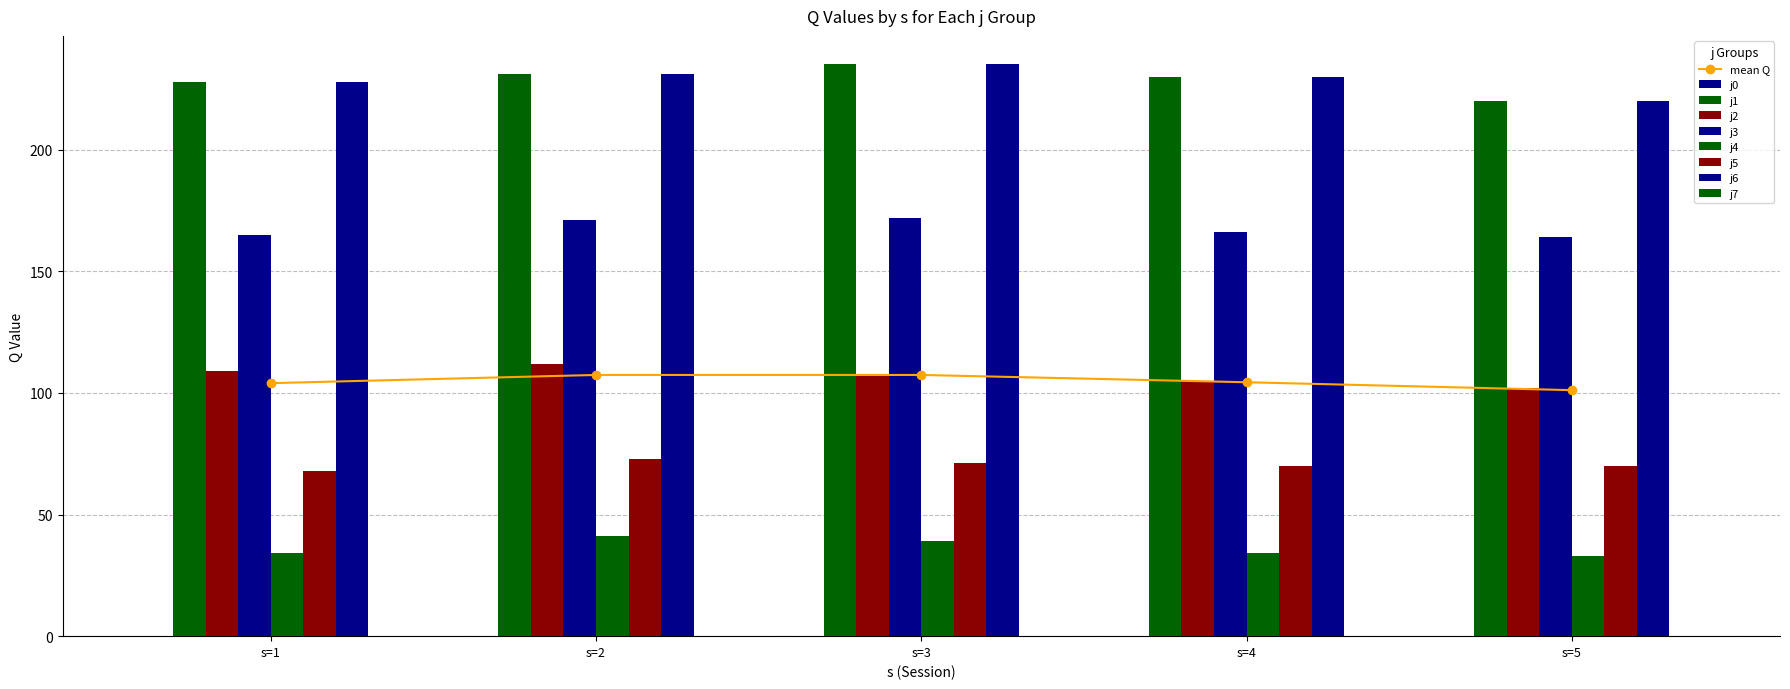

Is the value of j6 at s=4 greater than the value of j1 at s=5?

Yes